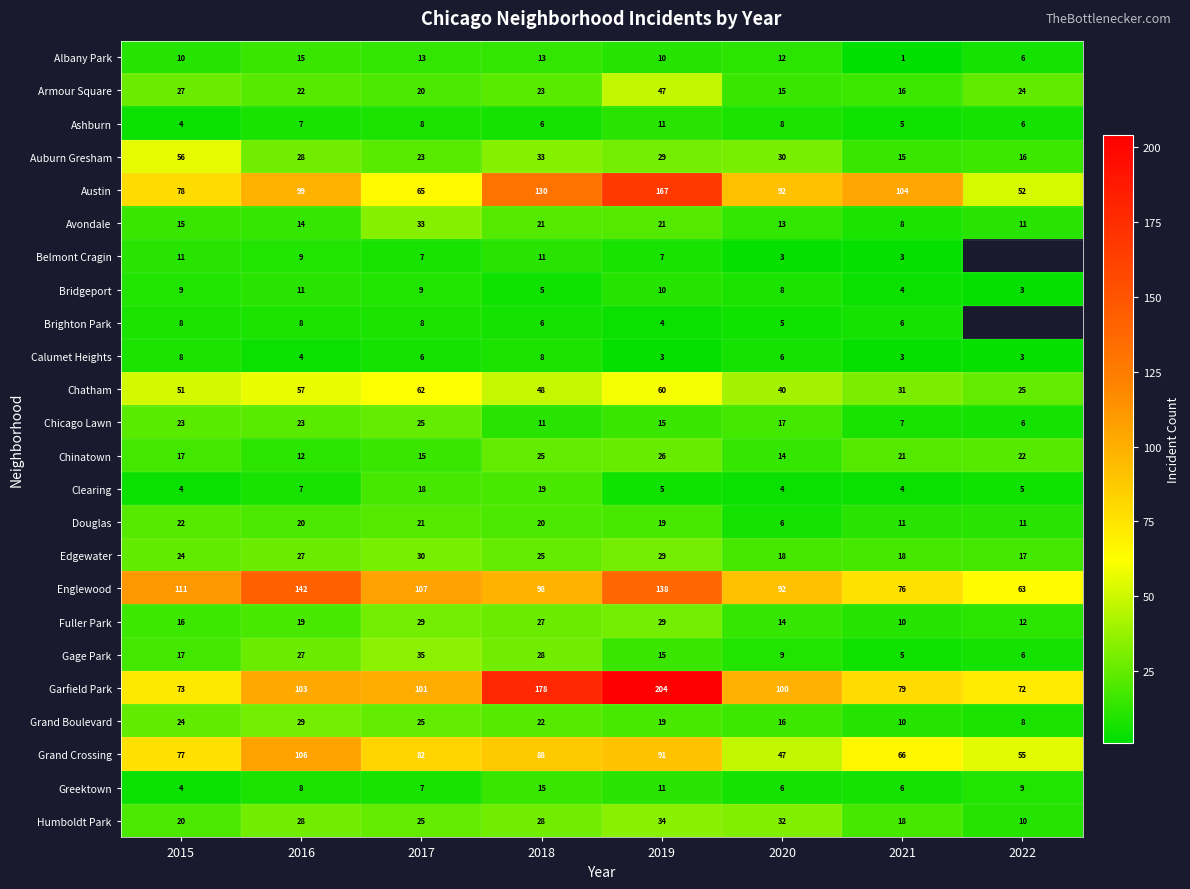

Count the number of categories in the chart.

8